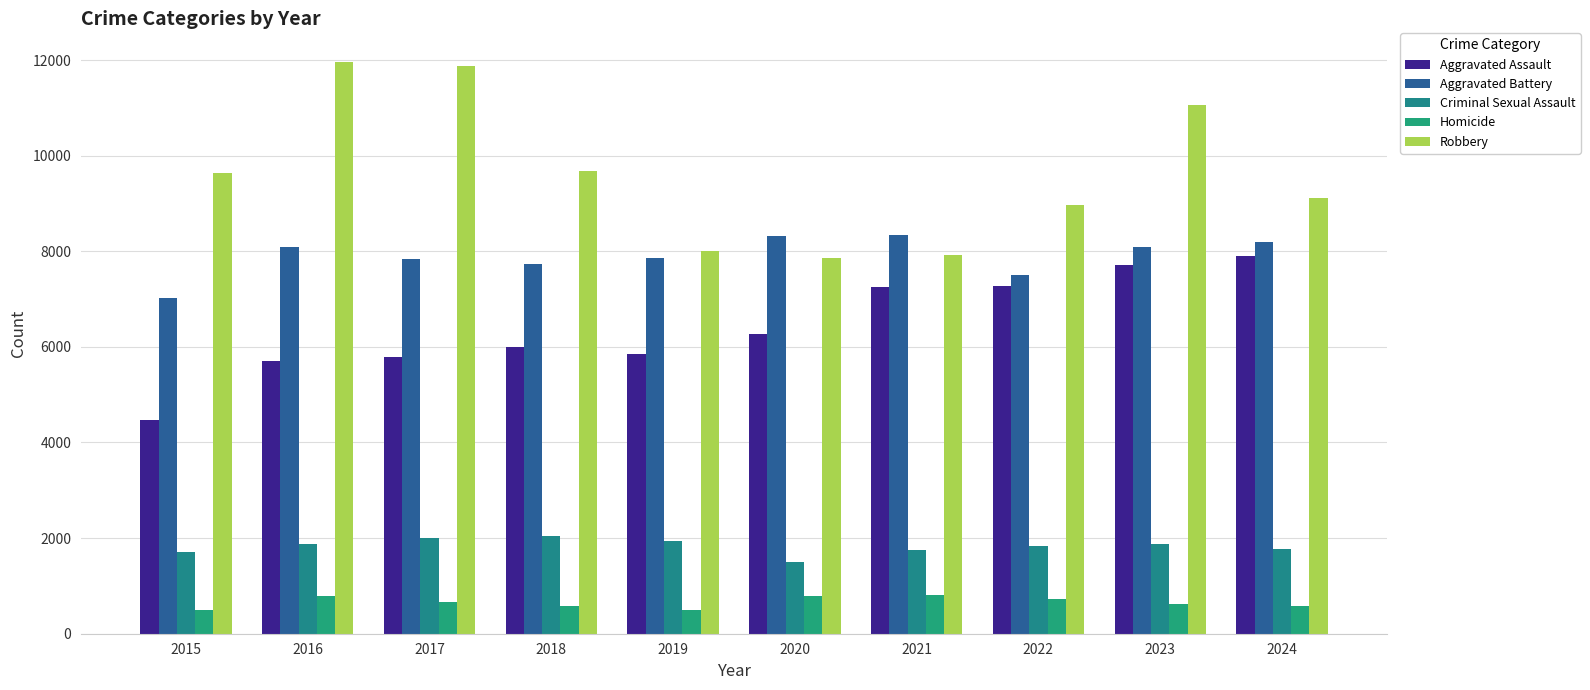

What are all the series names shown in the legend?

Aggravated Assault, Aggravated Battery, Criminal Sexual Assault, Homicide, Robbery